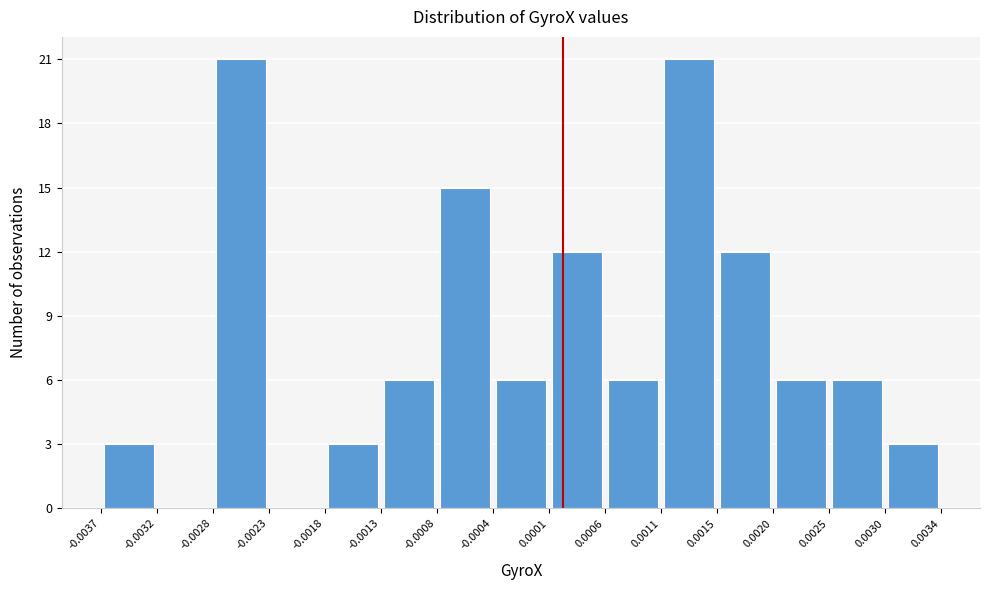

Reading left to right, list every bar in this chart as the range it spans on the x-axis followed by its height. The values are not printed on the chart, so give them approximately, as read against the axis.

-0.0037 to -0.0032: 3
-0.0032 to -0.0028: 0
-0.0028 to -0.0023: 21
-0.0023 to -0.0018: 0
-0.0018 to -0.0013: 3
-0.0013 to -0.0008: 6
-0.0008 to -0.0004: 15
-0.0004 to 0.0001: 6
0.0001 to 0.0006: 12
0.0006 to 0.0011: 6
0.0011 to 0.0015: 21
0.0015 to 0.0020: 12
0.0020 to 0.0025: 6
0.0025 to 0.0030: 6
0.0030 to 0.0034: 3